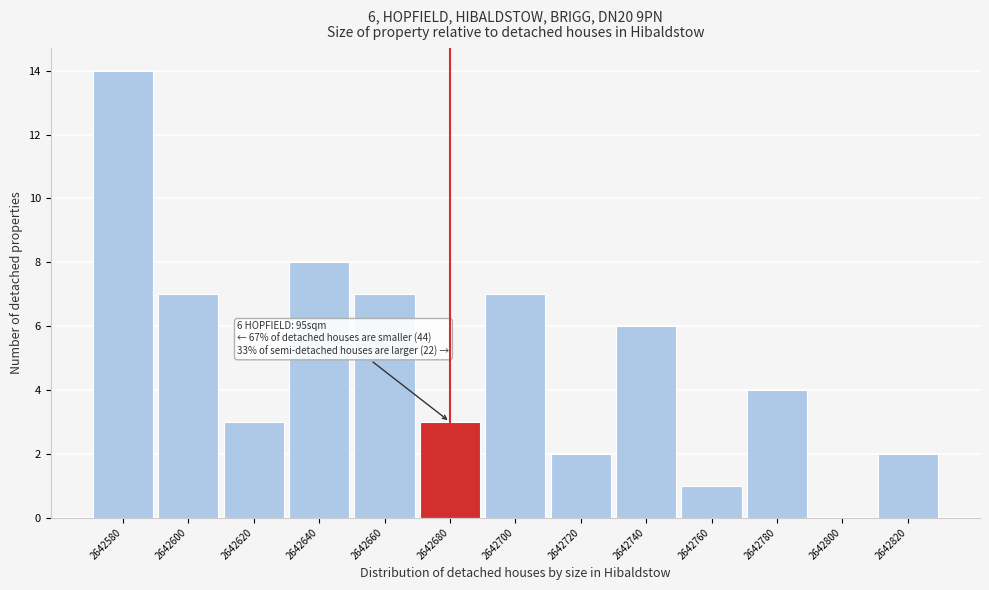

Reading left to right, what are all the values shown in this chart?

2642580=14	2642600=7	2642620=3	2642640=8	2642660=7	2642680=3	2642700=7	2642720=2	2642740=6	2642760=1	2642780=4	2642800=0	2642820=2